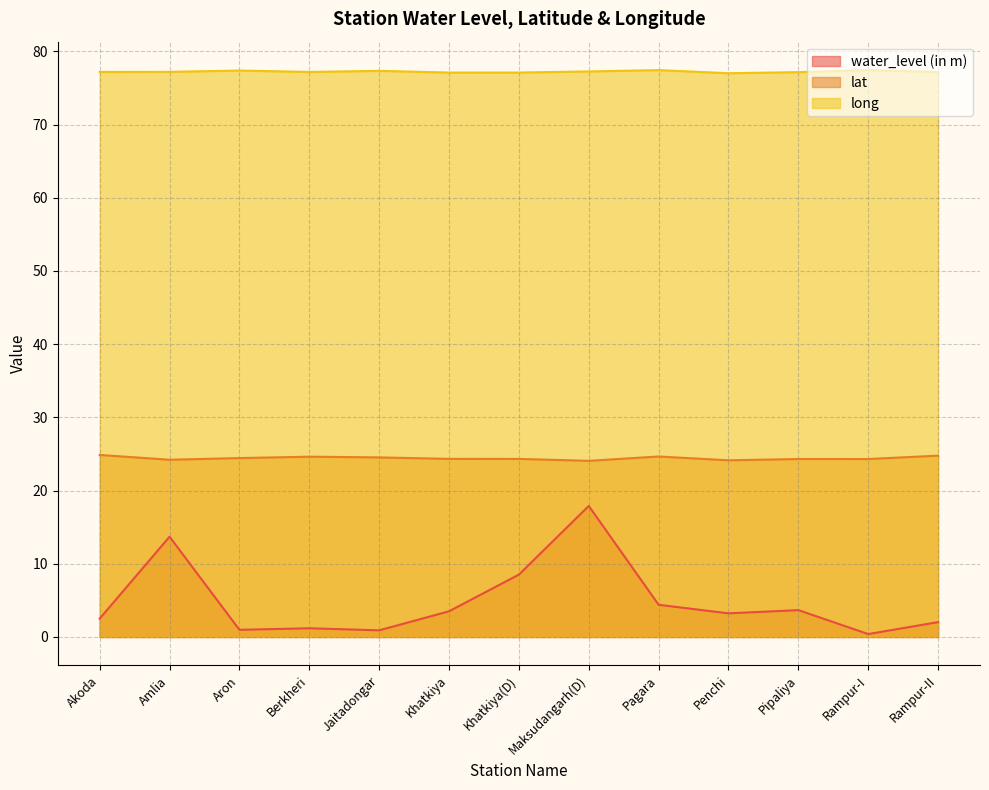

What is the average value of the lat series?

24.4